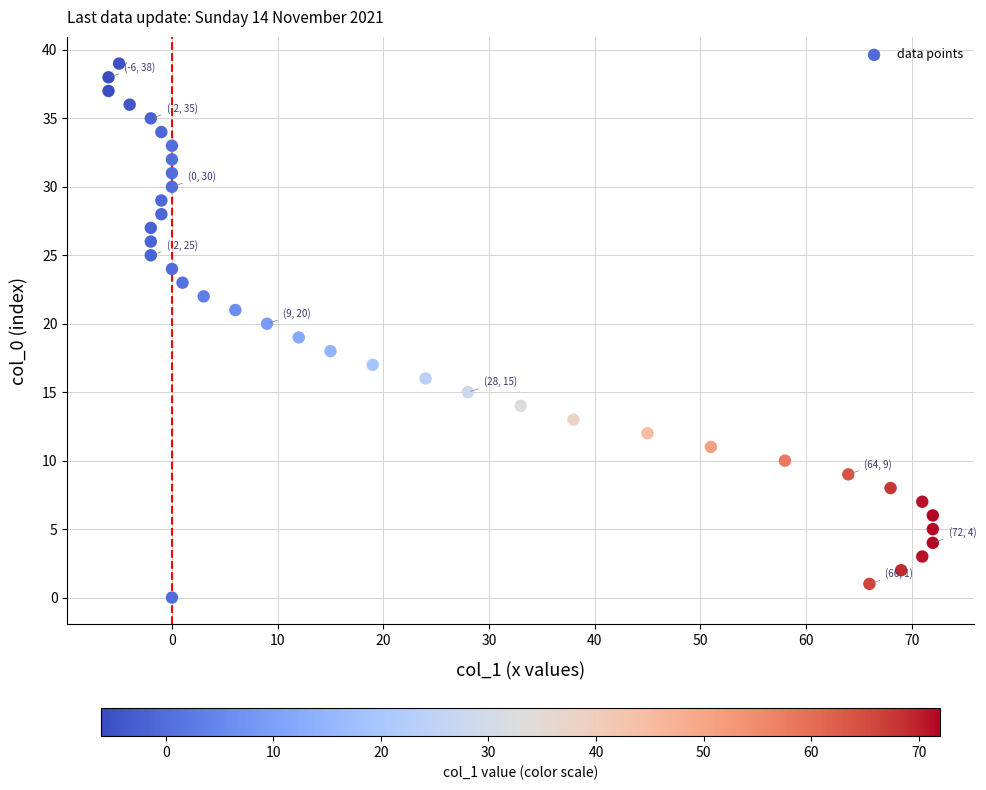

What is the range of Y values (max minus min)?

39